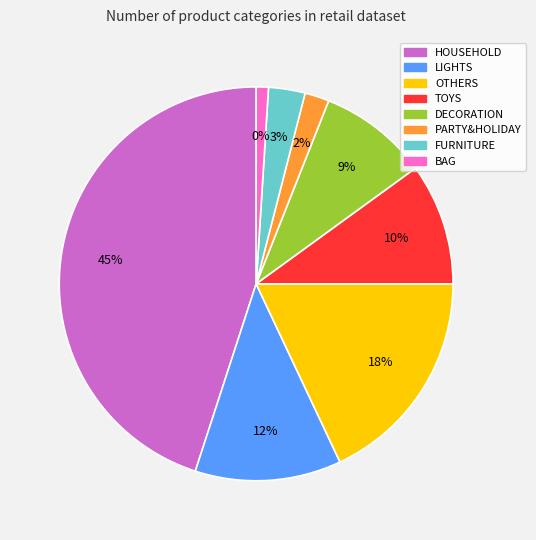

To the nearest percent, what is the combined percentage of LIGHTS and BAG?

13%